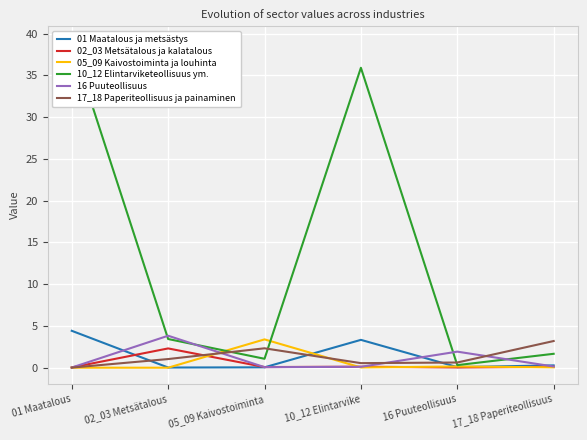

At which label does 16 Puuteollisuus reach its peak?

02_03 Metsätalous